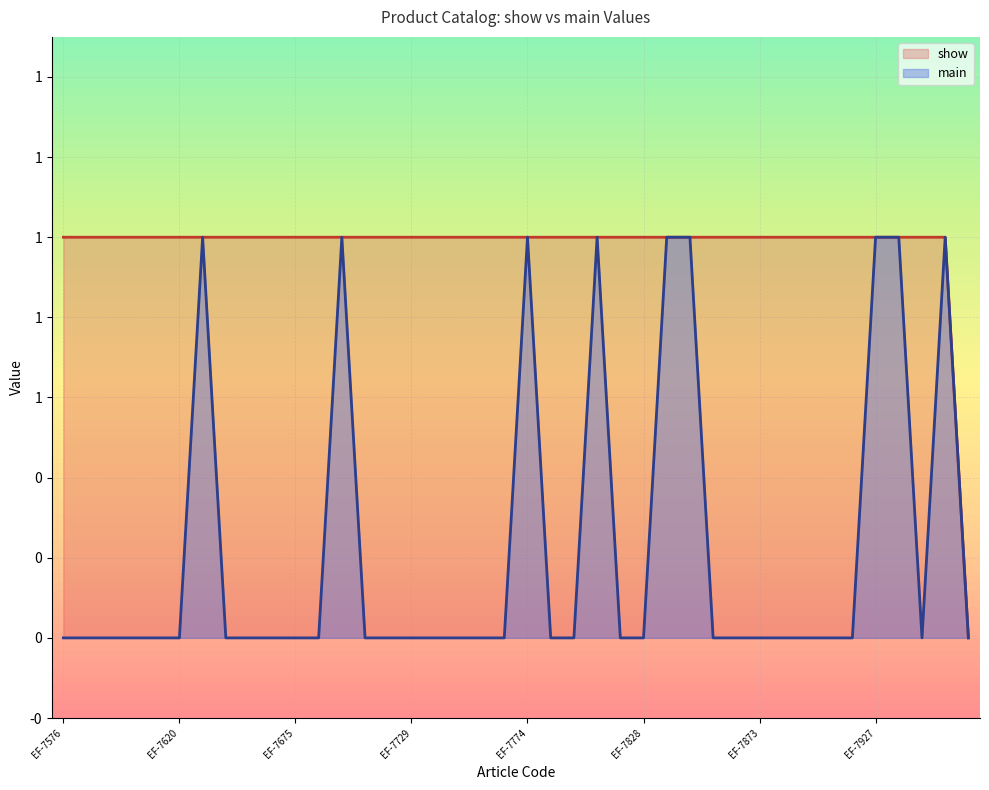

Is it true that show equals 1 at EF-7606?

True